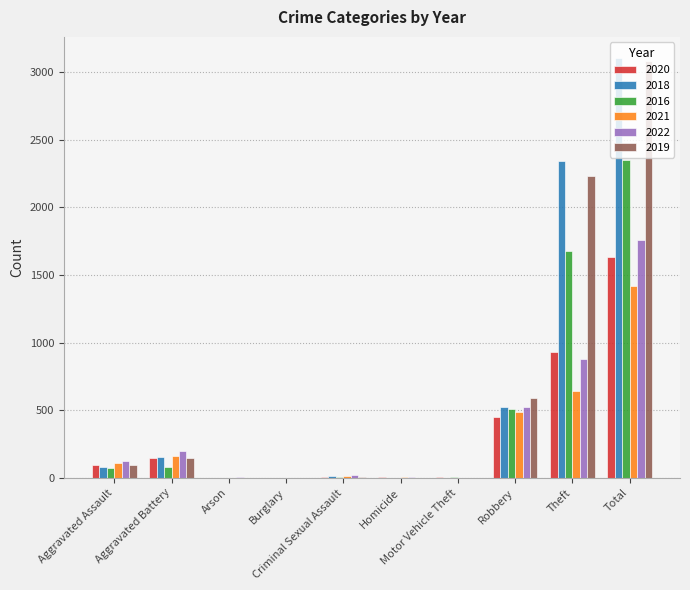

What is the sum of the 2020 values at Aggravated Battery and Arson?

151